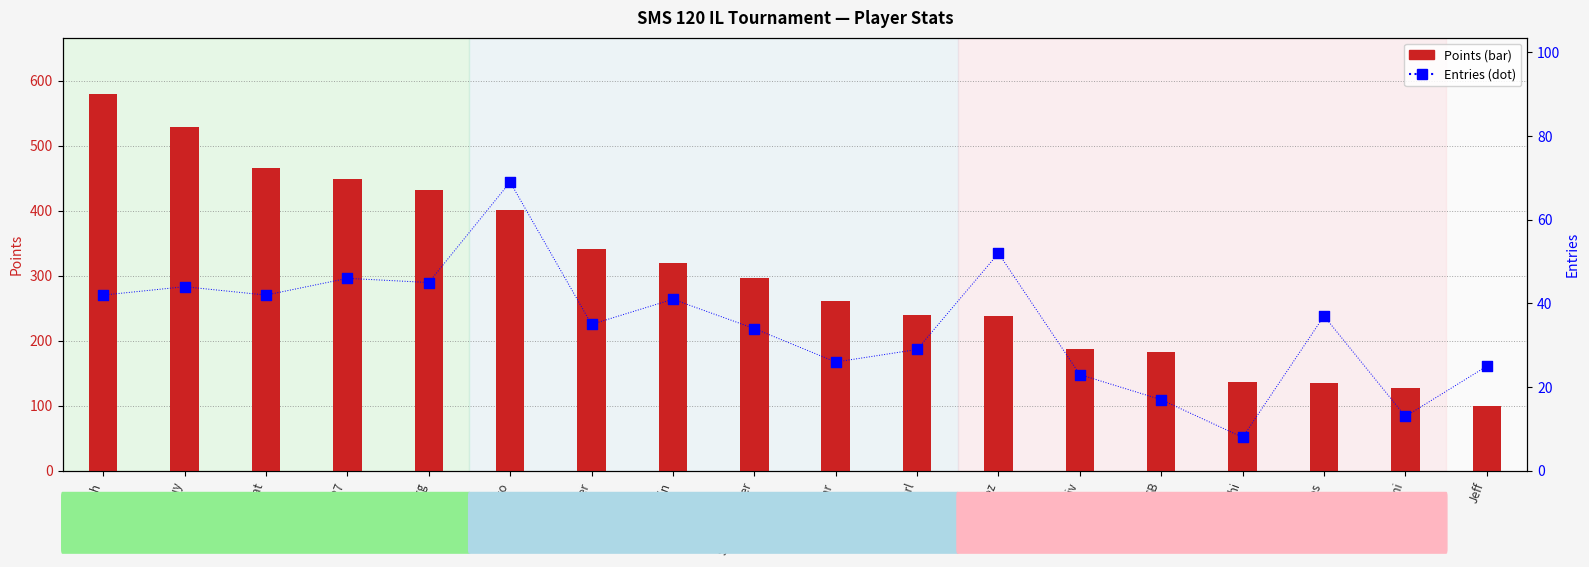

Is the value of Points at Guy greater than the value of Entries at JJsrl?

Yes